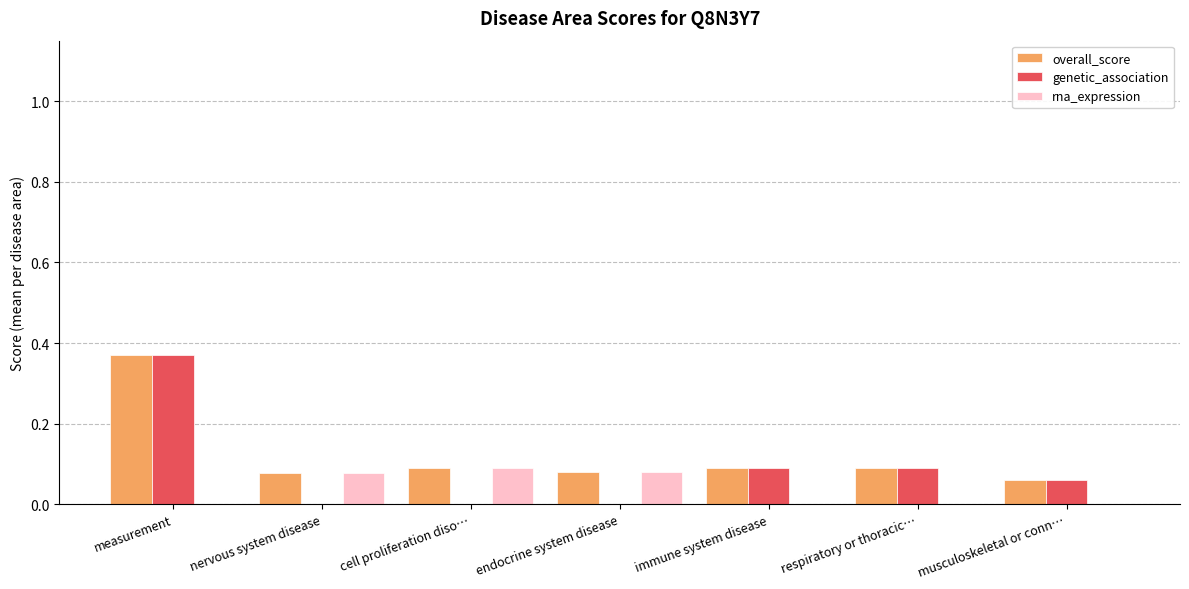

Which label corresponds to the largest value in the chart?

measurement